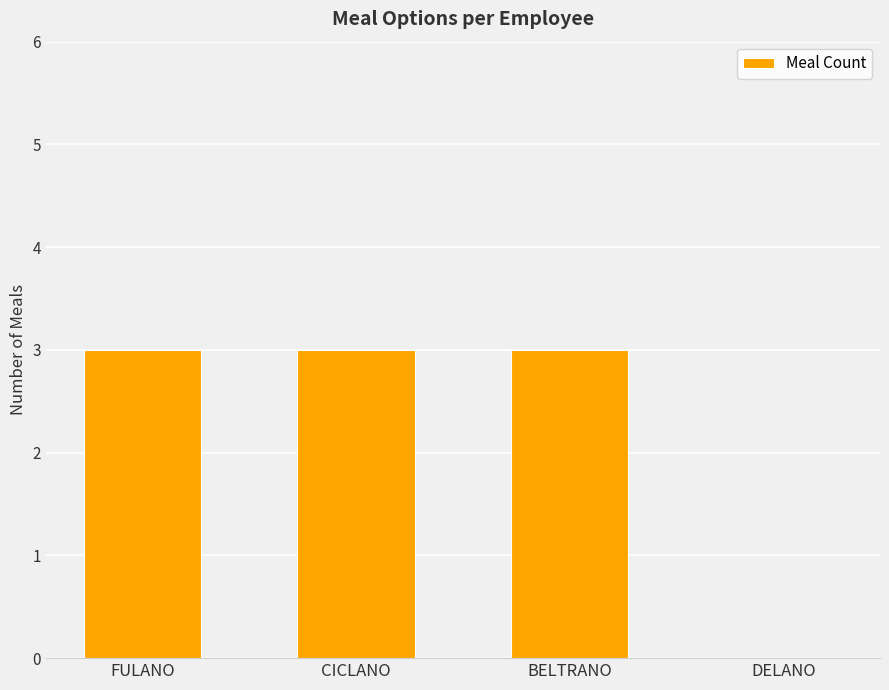

What is the sum of all values?

9